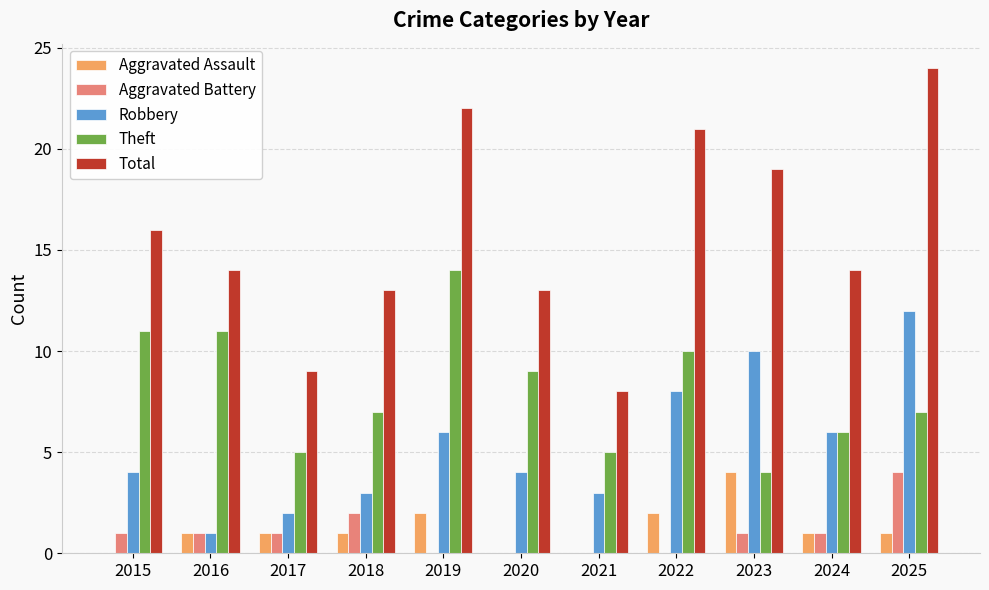

What are all the series names shown in the legend?

Aggravated Assault, Aggravated Battery, Robbery, Theft, Total